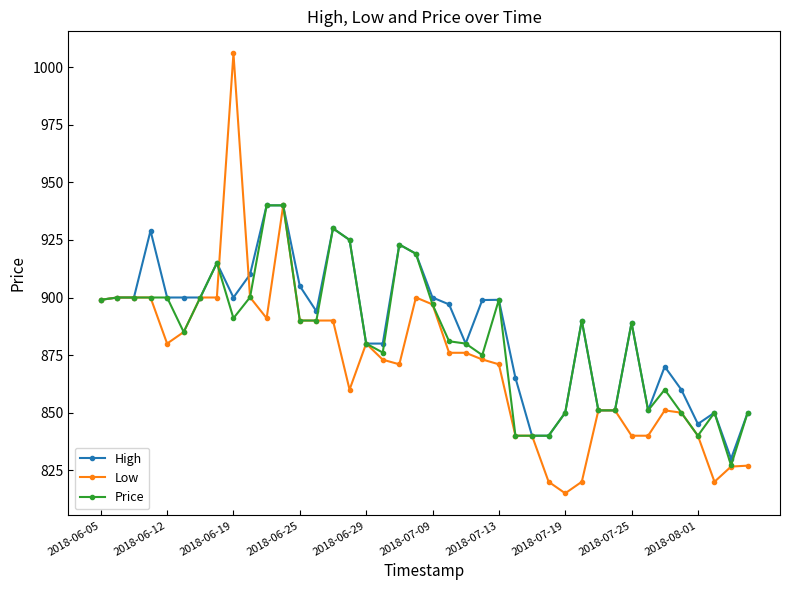

True or false: Low has more than 2 points higher than both neighbors.

True